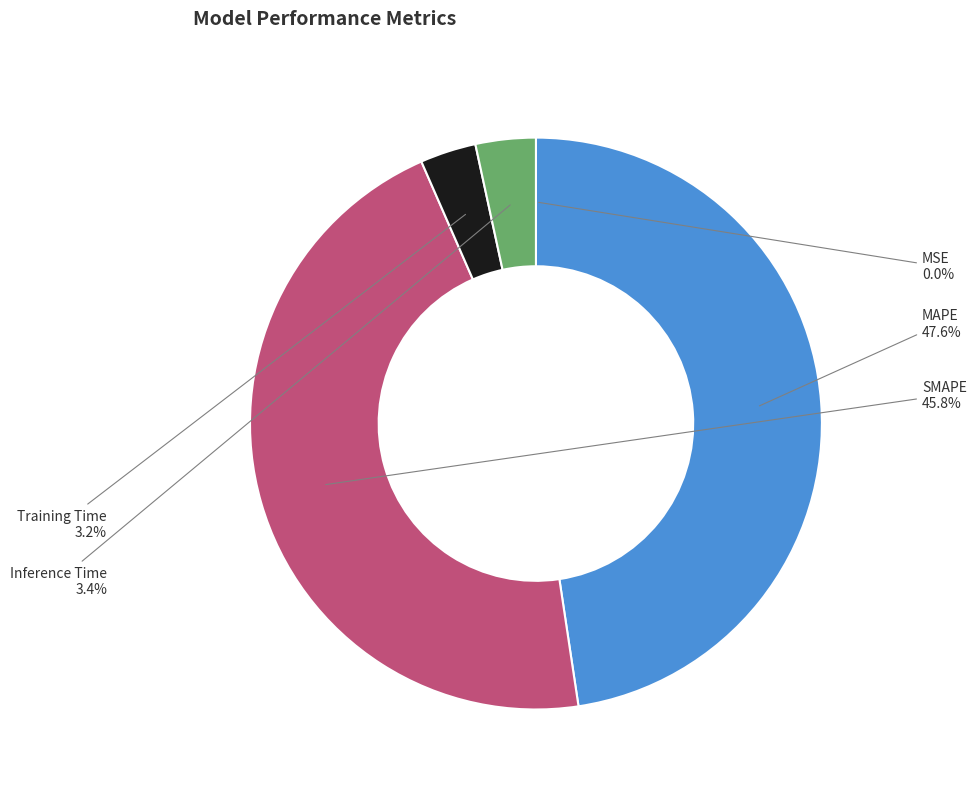

What portion of the pie excludes MAPE?

52.4%